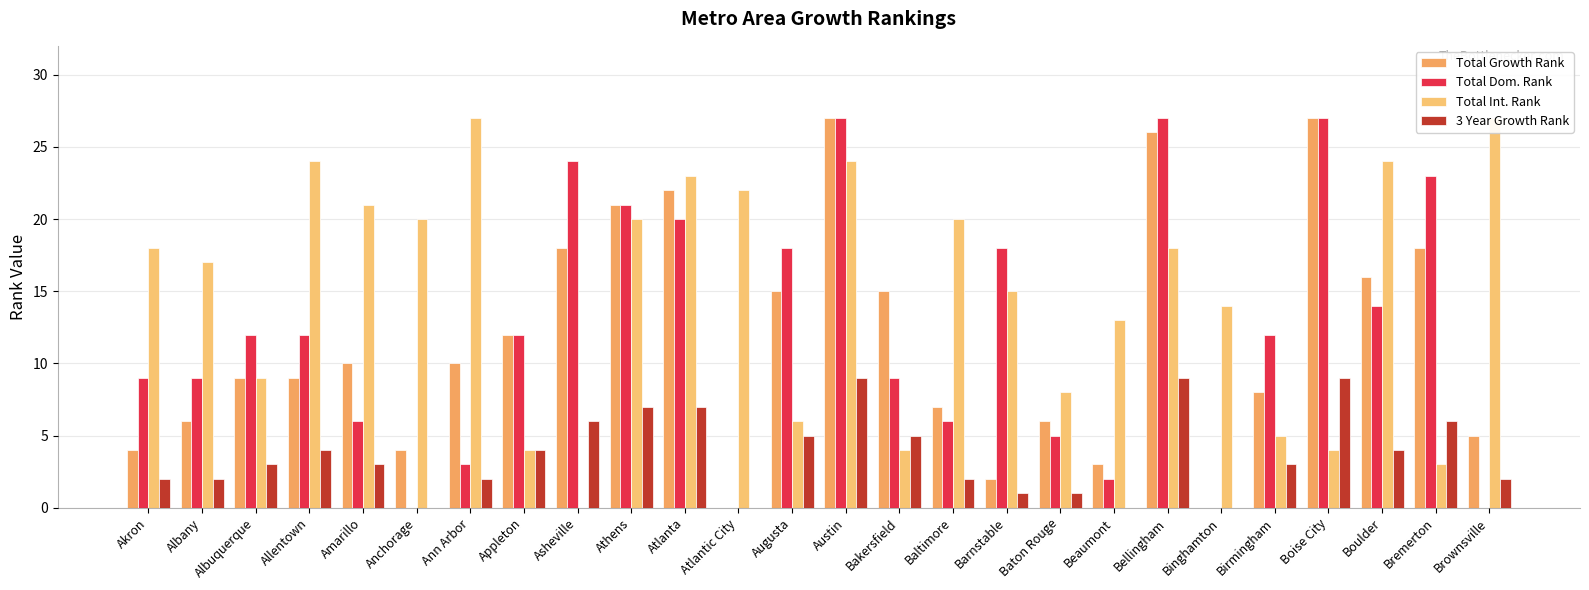

How many values in the Total Growth Rank series exceed 10?

11